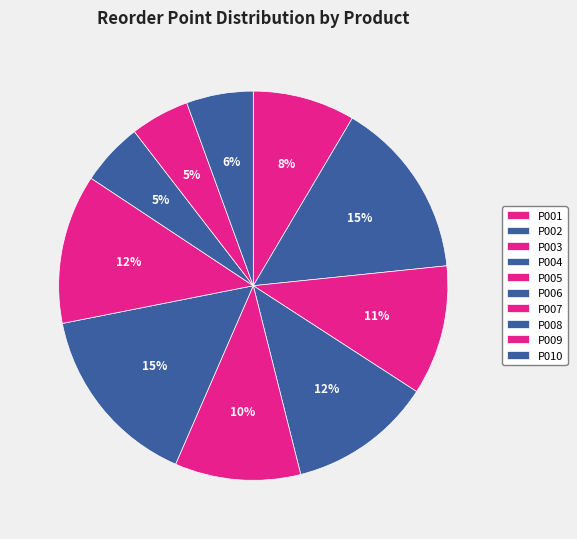

Is P010 the majority of the pie?

No